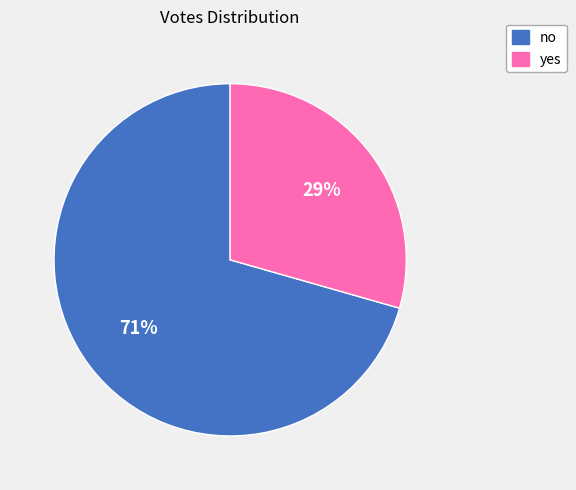

True or false: yes accounts for 29% of the total.

True